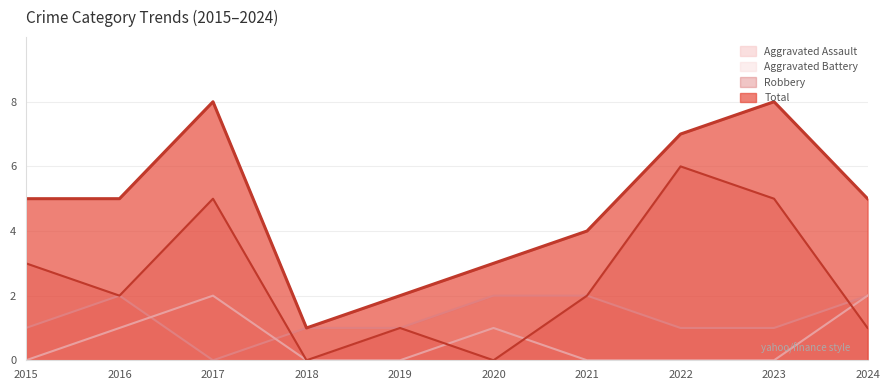

Rank the series at 2015 from highest to lowest value.

Total, Robbery, Aggravated Assault, Aggravated Battery